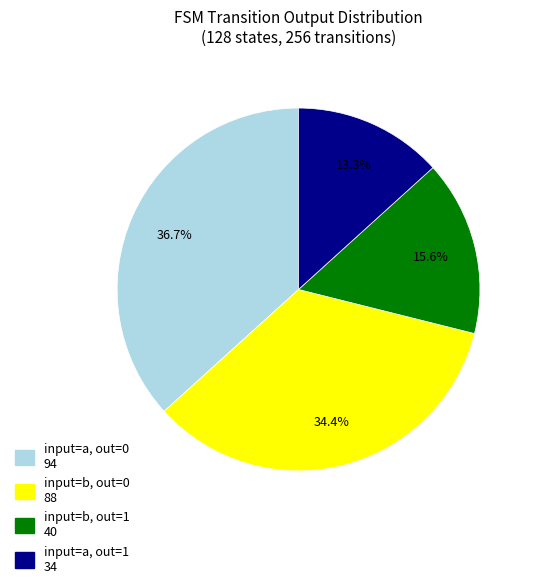

Is there any slice that represents more than half of the pie?

No